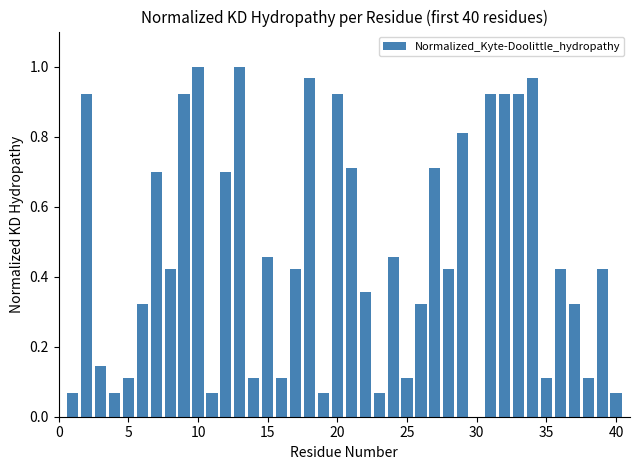

What is the sum of all values?

18.7